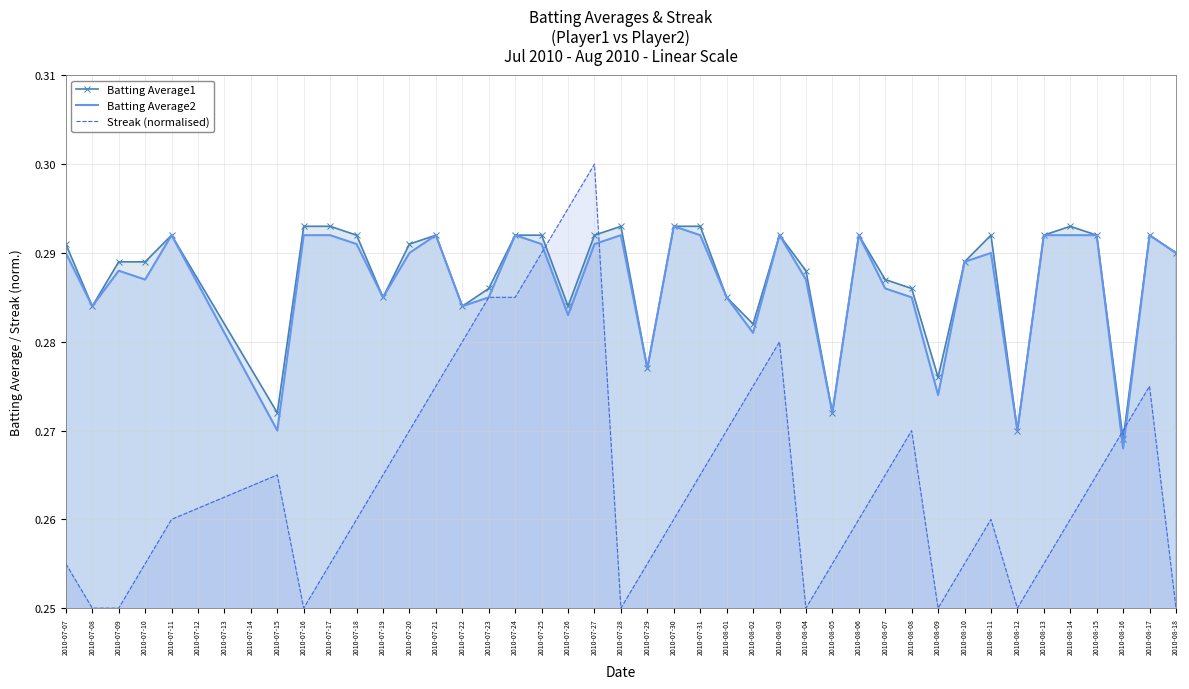

Is the value of Streak (normalised) at 2010-08-12 greater than the value of Batting Average1 at 2010-08-11?

No